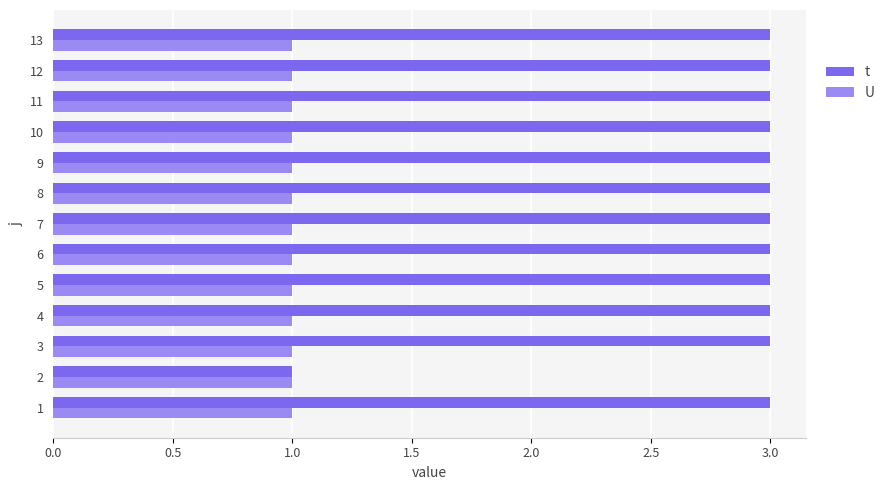

How many series are shown in this chart?

2